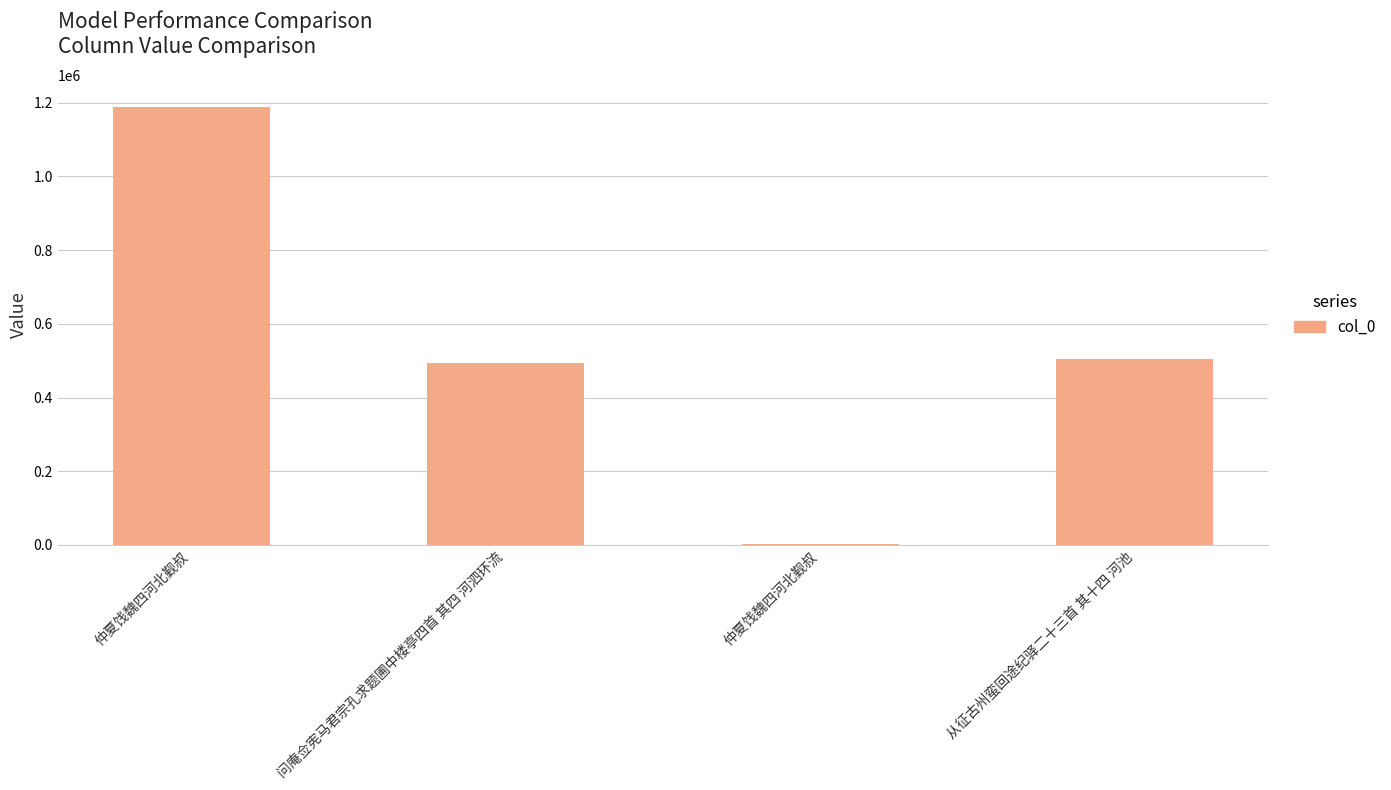

How many distinct data groups are displayed?

1